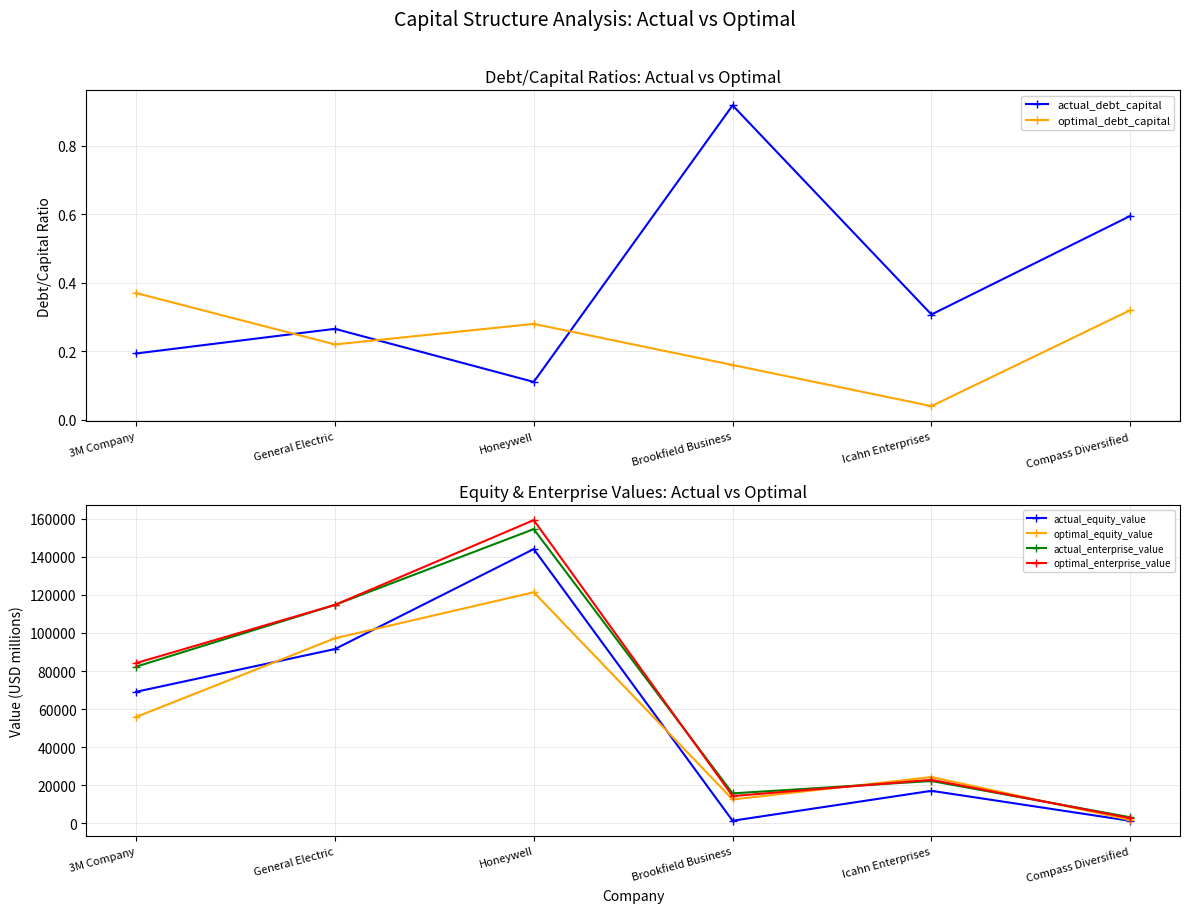

What is the total value across all series at Icahn Enterprises?

86523.0